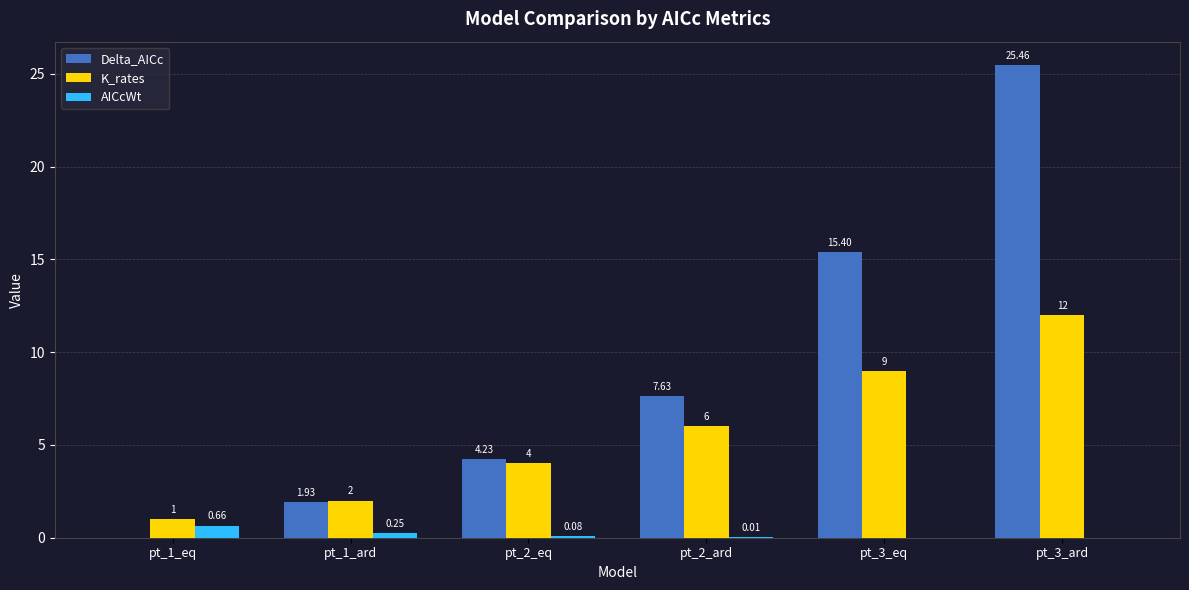

Between pt_1_eq and pt_1_ard, which series saw the biggest shift?

Delta_AICc